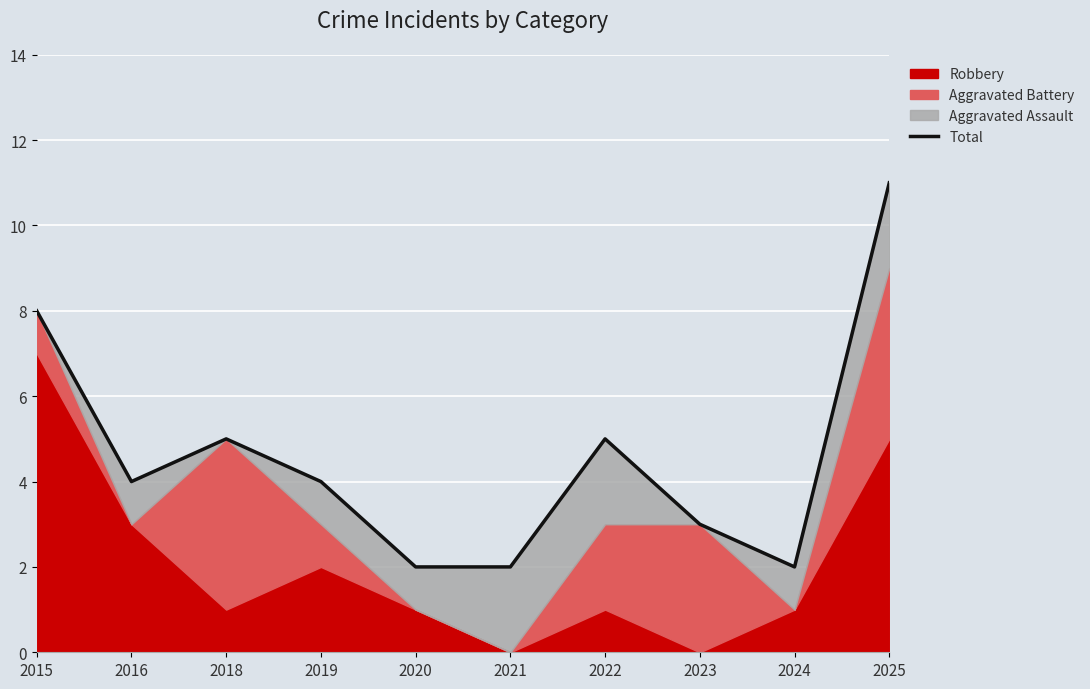

What is the value of the 1st point from the left?

8